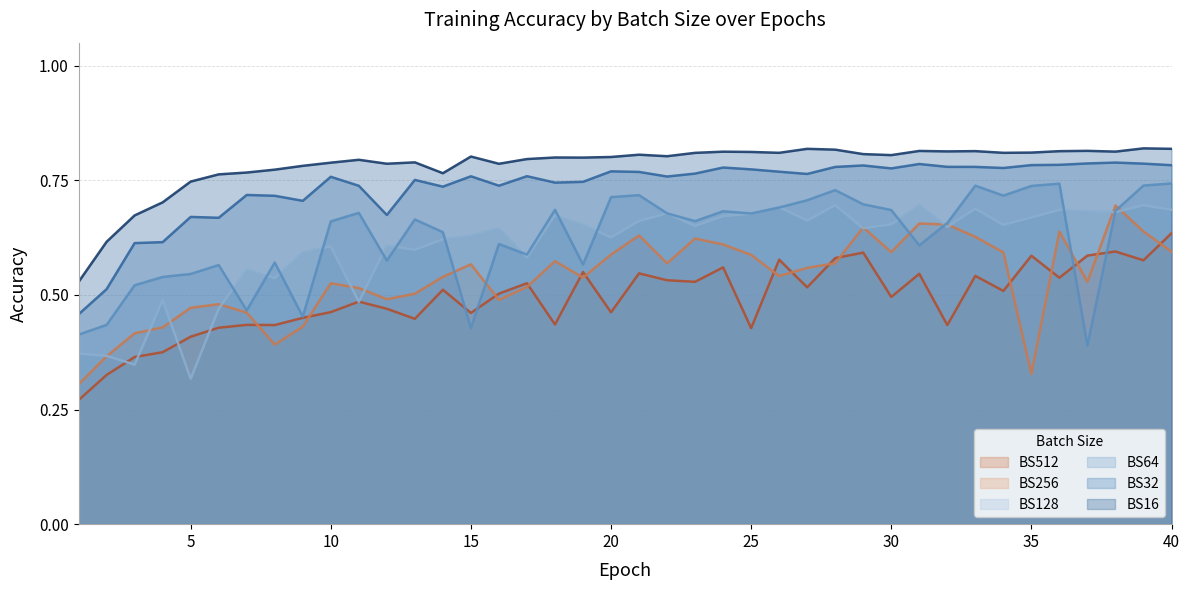

Reading left to right, extract all data points from this chart.

BS16: 1=0.5	2=0.6	3=0.7	4=0.7	5=0.7	6=0.8	7=0.8	8=0.8	9=0.8	10=0.8	11=0.8	12=0.8	13=0.8	14=0.8	15=0.8	16=0.8	17=0.8	18=0.8	19=0.8	20=0.8	21=0.8	22=0.8	23=0.8	24=0.8	25=0.8	26=0.8	27=0.8	28=0.8	29=0.8	30=0.8	31=0.8	32=0.8	33=0.8	34=0.8	35=0.8	36=0.8	37=0.8	38=0.8	39=0.8	40=0.8
BS32: 1=0.5	2=0.5	3=0.6	4=0.6	5=0.7	6=0.7	7=0.7	8=0.7	9=0.7	10=0.8	11=0.7	12=0.7	13=0.8	14=0.7	15=0.8	16=0.7	17=0.8	18=0.7	19=0.7	20=0.8	21=0.8	22=0.8	23=0.8	24=0.8	25=0.8	26=0.8	27=0.8	28=0.8	29=0.8	30=0.8	31=0.8	32=0.8	33=0.8	34=0.8	35=0.8	36=0.8	37=0.8	38=0.8	39=0.8	40=0.8
BS64: 1=0.4	2=0.4	3=0.5	4=0.5	5=0.5	6=0.6	7=0.5	8=0.6	9=0.5	10=0.7	11=0.7	12=0.6	13=0.7	14=0.6	15=0.4	16=0.6	17=0.6	18=0.7	19=0.6	20=0.7	21=0.7	22=0.7	23=0.7	24=0.7	25=0.7	26=0.7	27=0.7	28=0.7	29=0.7	30=0.7	31=0.6	32=0.7	33=0.7	34=0.7	35=0.7	36=0.7	37=0.4	38=0.7	39=0.7	40=0.7
BS128: 1=0.4	2=0.4	3=0.3	4=0.5	5=0.3	6=0.5	7=0.6	8=0.5	9=0.6	10=0.6	11=0.5	12=0.6	13=0.6	14=0.6	15=0.6	16=0.6	17=0.6	18=0.7	19=0.7	20=0.6	21=0.7	22=0.7	23=0.7	24=0.7	25=0.7	26=0.7	27=0.7	28=0.7	29=0.6	30=0.7	31=0.7	32=0.6	33=0.7	34=0.7	35=0.7	36=0.7	37=0.7	38=0.7	39=0.7	40=0.7
BS256: 1=0.3	2=0.4	3=0.4	4=0.4	5=0.5	6=0.5	7=0.5	8=0.4	9=0.4	10=0.5	11=0.5	12=0.5	13=0.5	14=0.5	15=0.6	16=0.5	17=0.5	18=0.6	19=0.5	20=0.6	21=0.6	22=0.6	23=0.6	24=0.6	25=0.6	26=0.5	27=0.6	28=0.6	29=0.6	30=0.6	31=0.7	32=0.7	33=0.6	34=0.6	35=0.3	36=0.6	37=0.5	38=0.7	39=0.6	40=0.6
BS512: 1=0.3	2=0.3	3=0.4	4=0.4	5=0.4	6=0.4	7=0.4	8=0.4	9=0.4	10=0.5	11=0.5	12=0.5	13=0.4	14=0.5	15=0.5	16=0.5	17=0.5	18=0.4	19=0.5	20=0.5	21=0.5	22=0.5	23=0.5	24=0.6	25=0.4	26=0.6	27=0.5	28=0.6	29=0.6	30=0.5	31=0.5	32=0.4	33=0.5	34=0.5	35=0.6	36=0.5	37=0.6	38=0.6	39=0.6	40=0.6